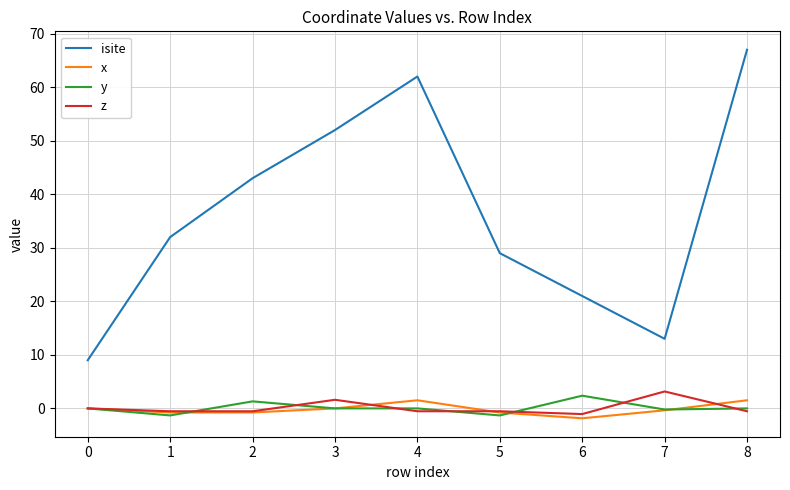

True or false: x and isite cross at least once.

False